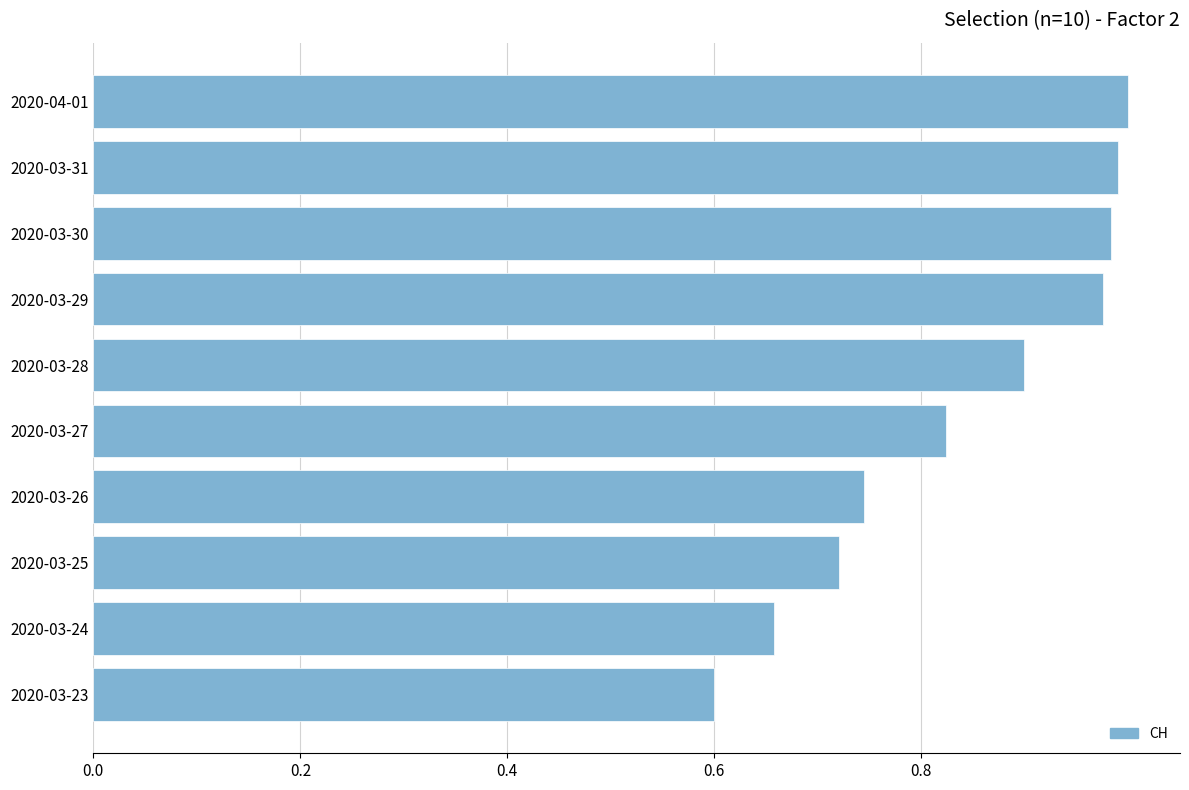

The value at 2020-03-30 is 1.0. True or false?

True